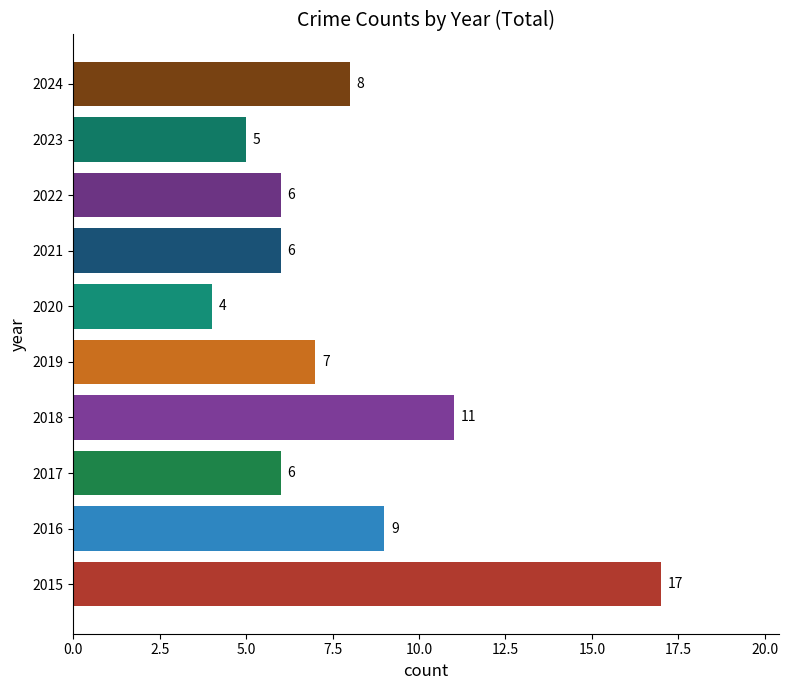

Reading bottom to top, list all the values displayed in this chart.

17	9	6	11	7	4	6	6	5	8